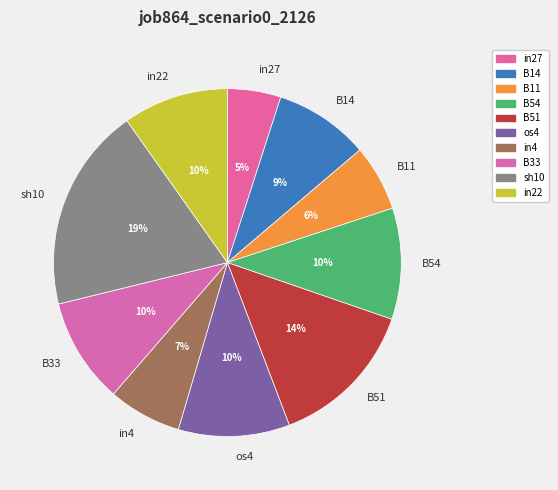

To the nearest percent, what percentage of the pie is in27?

5%